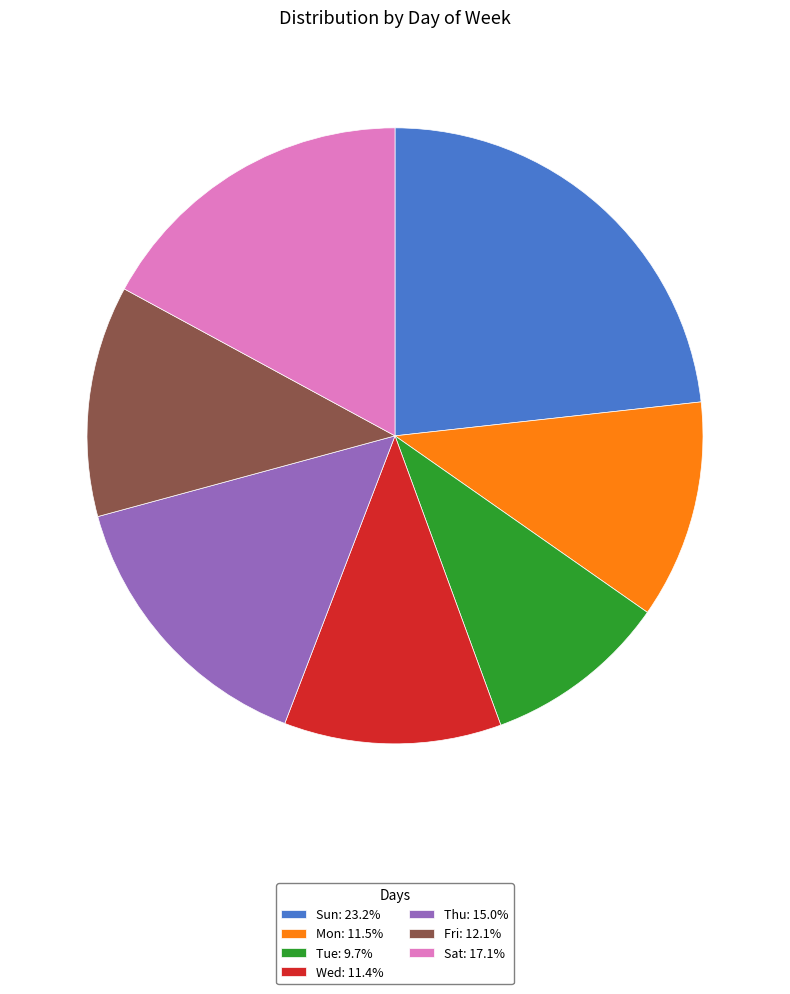

True or false: Sat accounts for 17% of the total.

True